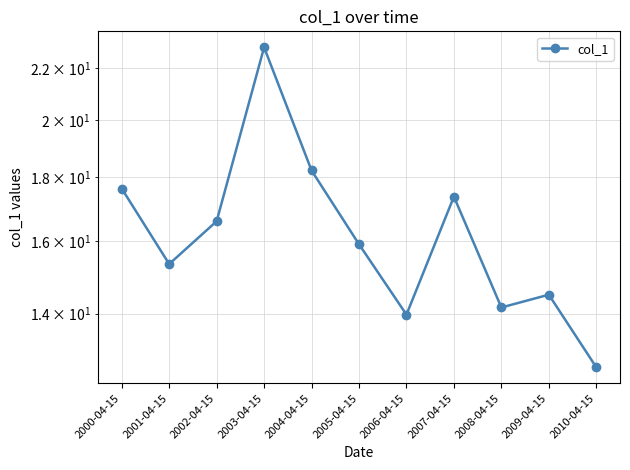

Is it true that the value at 2007-04-15 is 17.4?

True